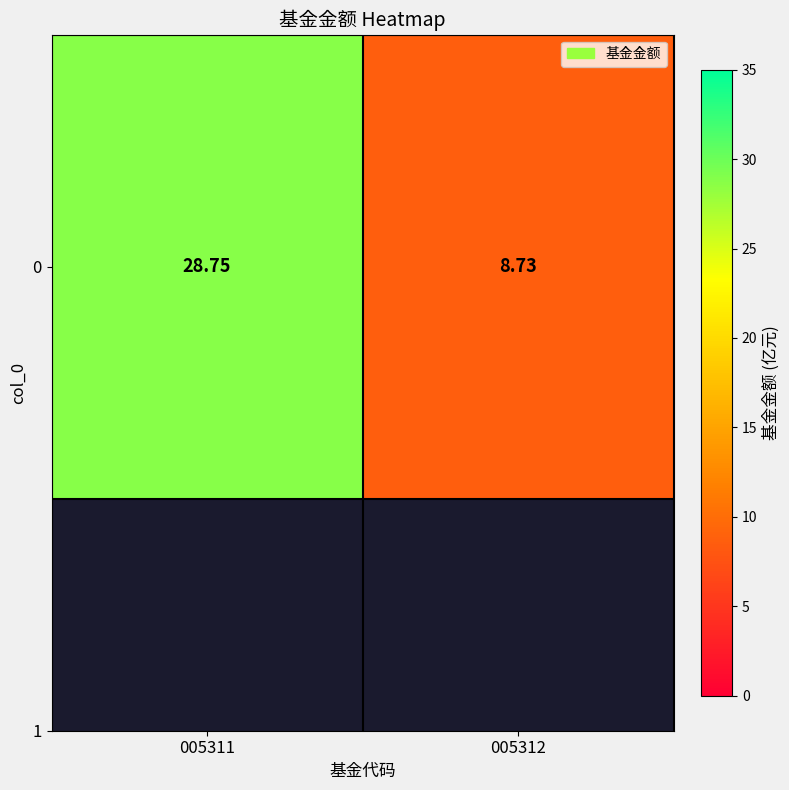

What is the maximum value shown in the chart?

28.8